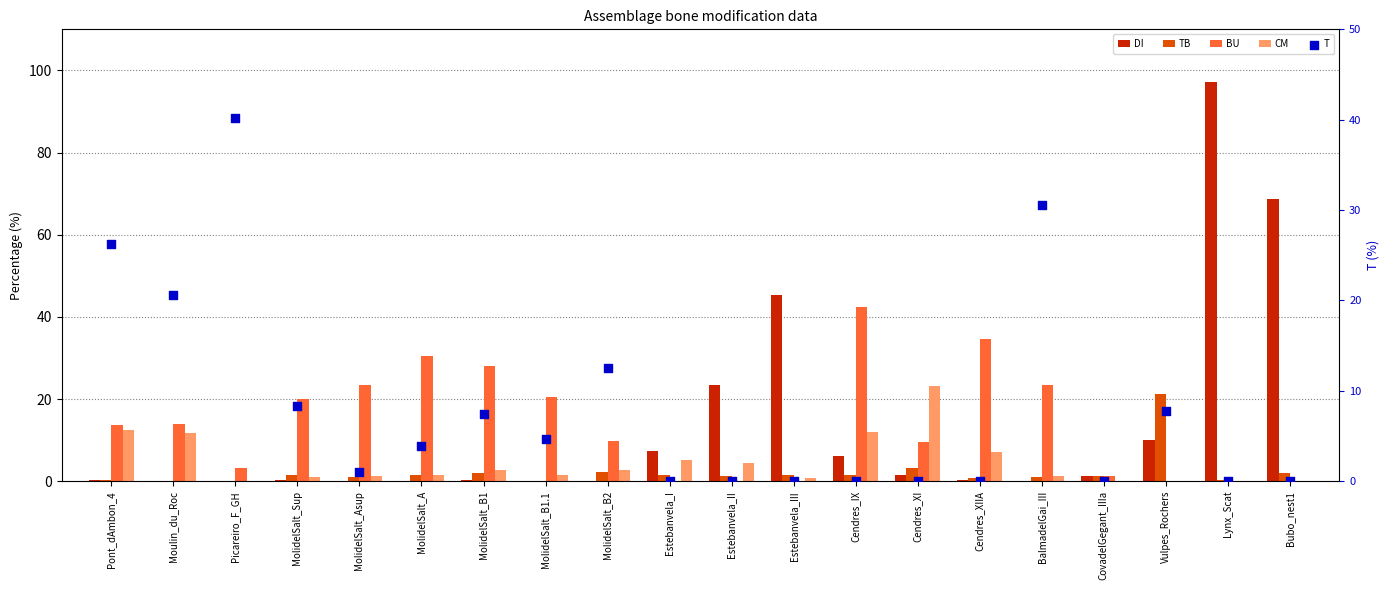

At how many categories does at least one series exceed 89?

1